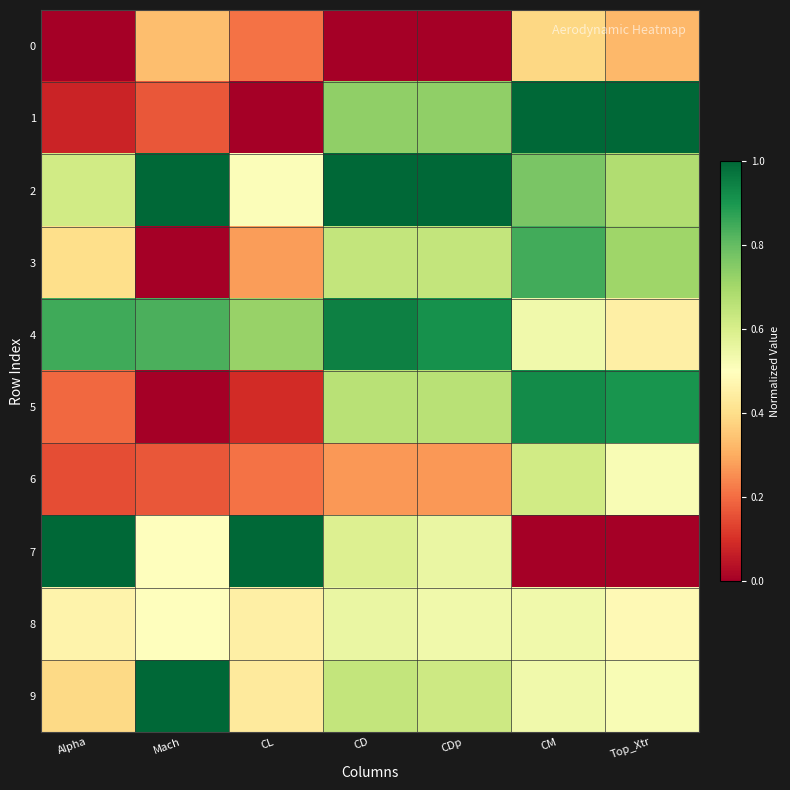

Which series changed the most between CL and CDp?

1